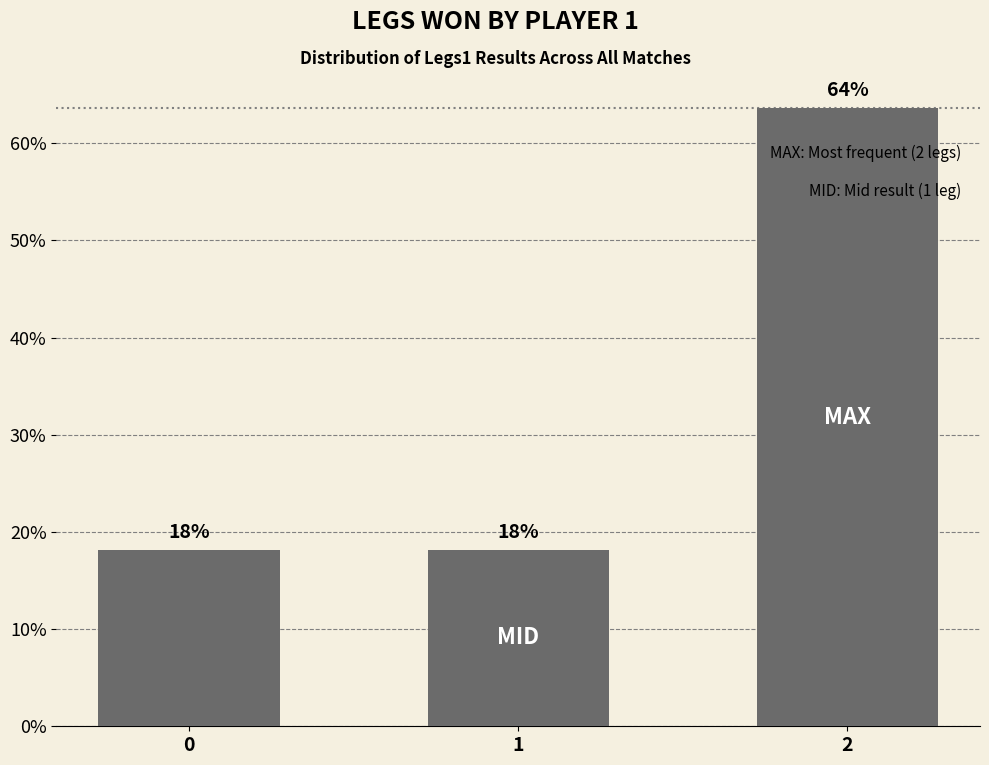

Does the chart contain stacked bars?

No